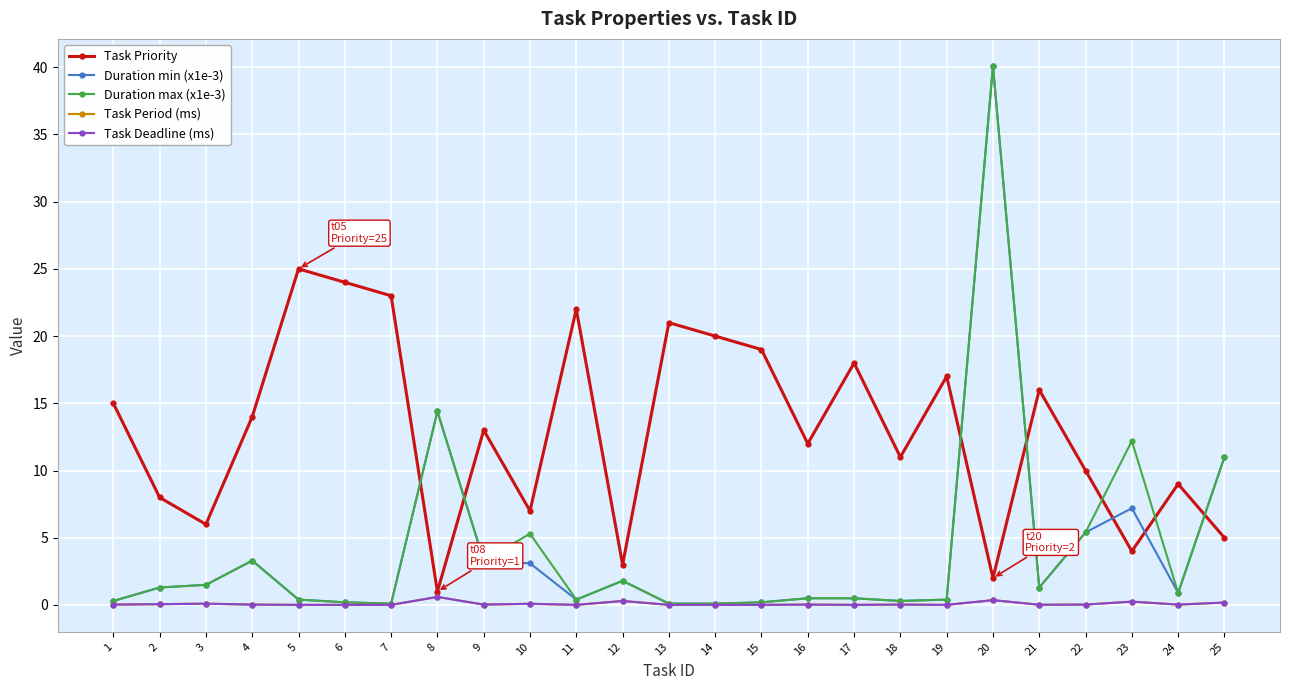

At how many categories does at least one series exceed 27?

1